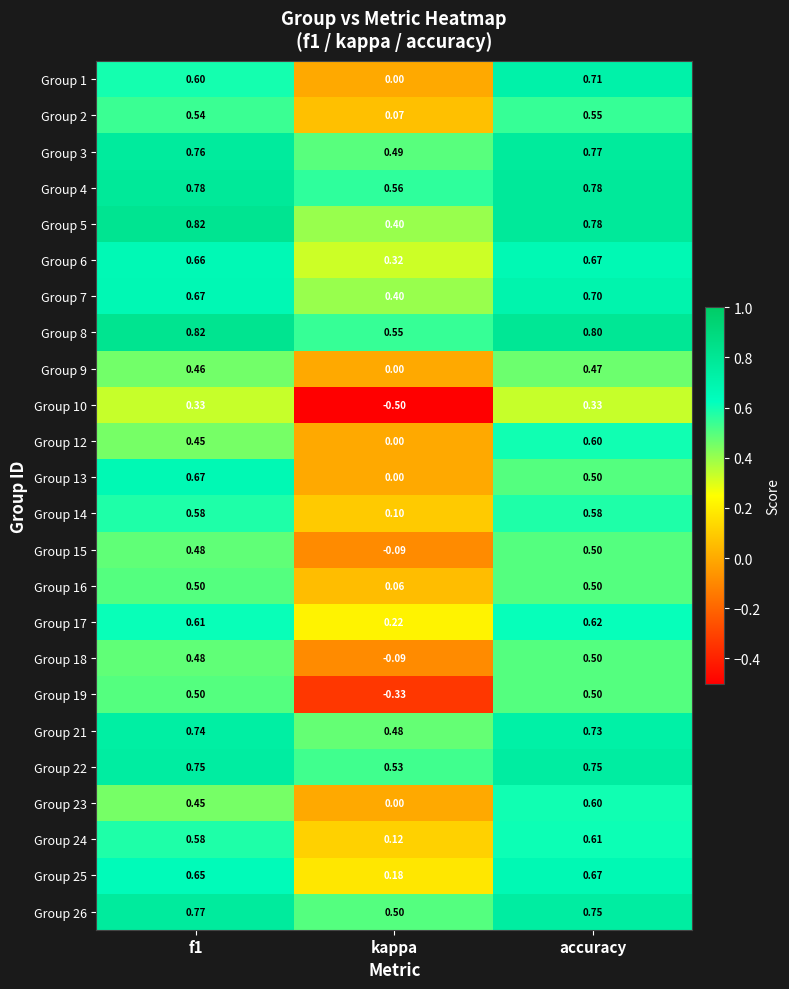

At which label does Group 17 reach its minimum?

kappa